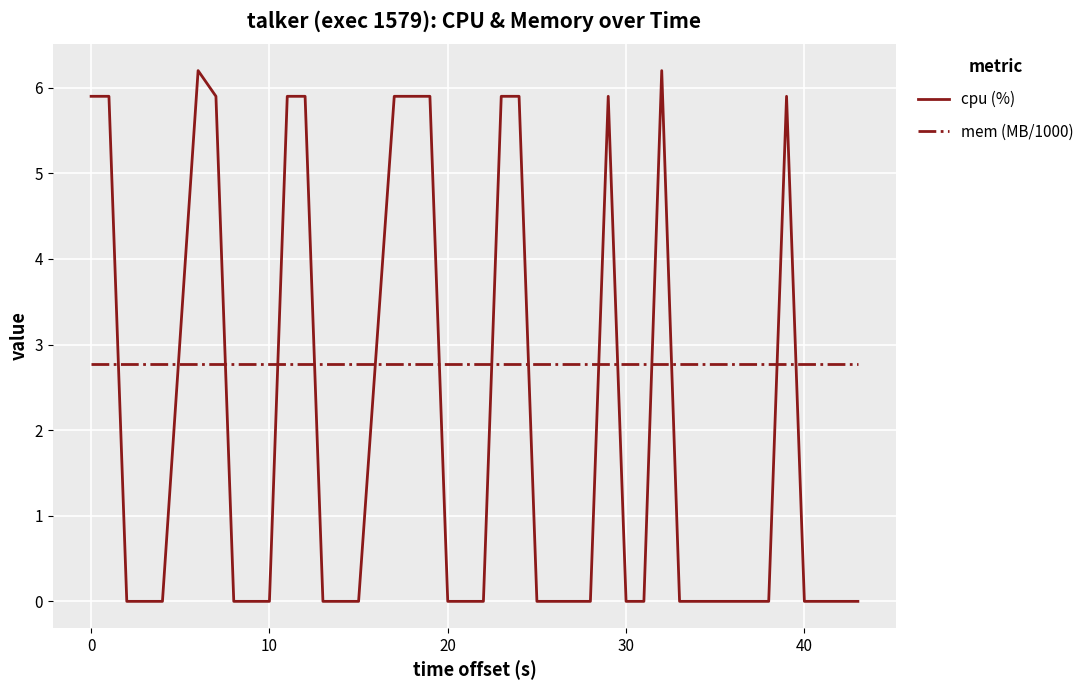

Which series has the largest total across all categories?

mem (MB/1000)